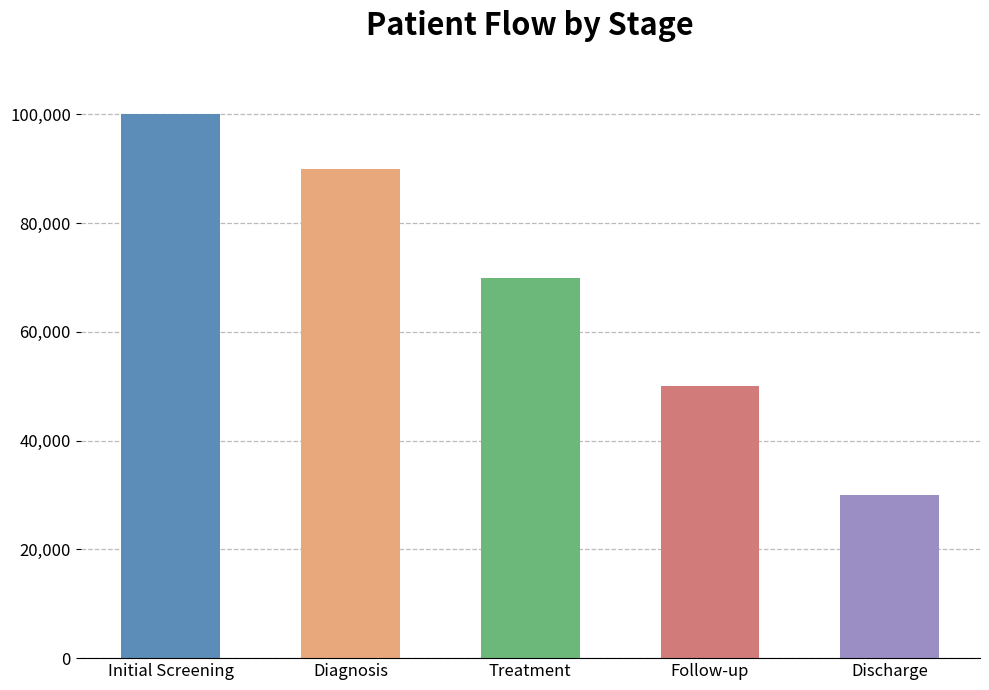

Where does the data first go above 70000?

Initial Screening